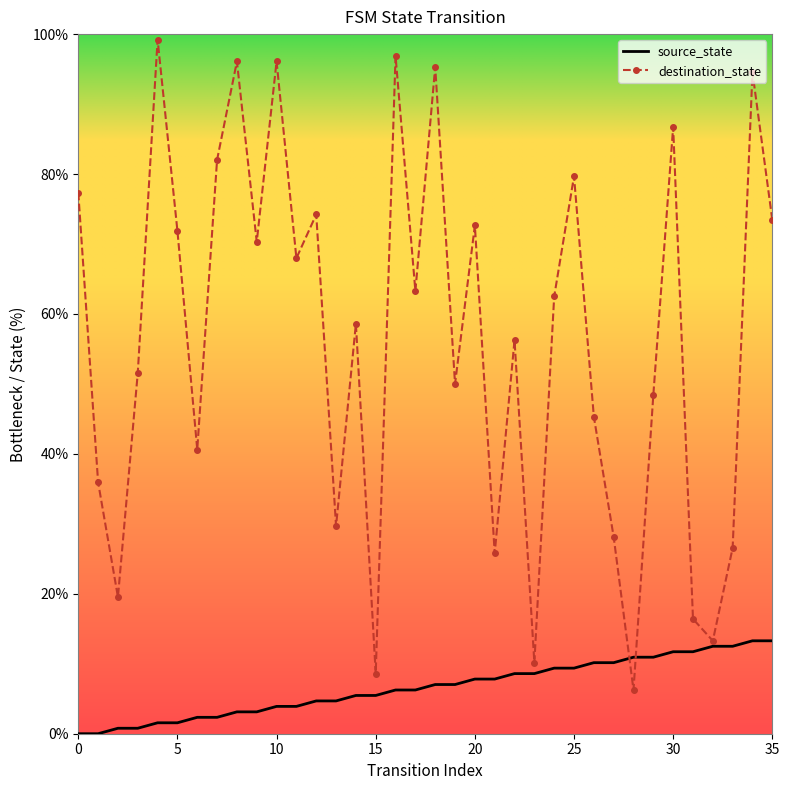

Which series has the largest total across all categories?

destination_state